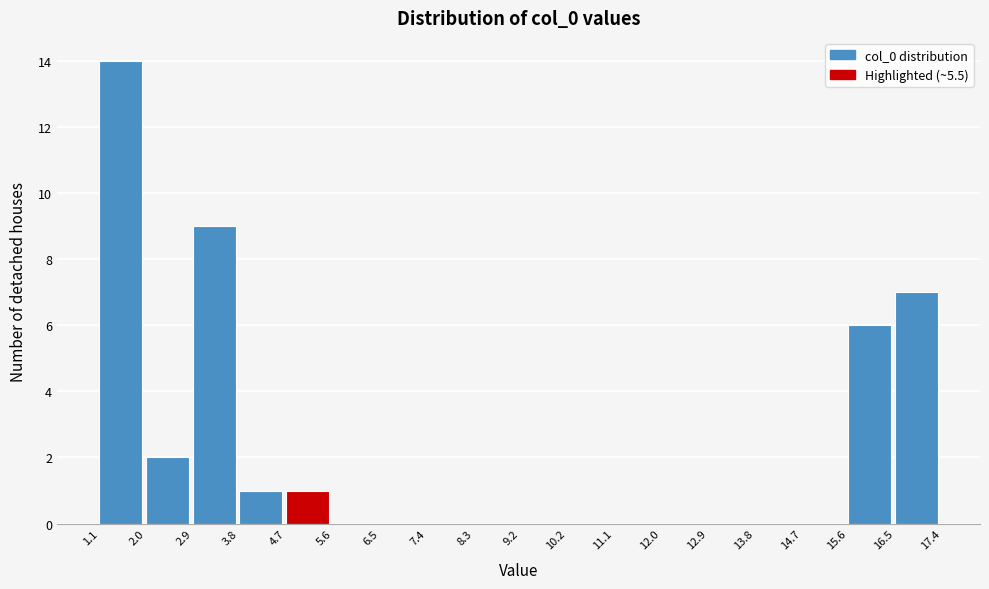

Which range on the x-axis has the tallest bar?

1.1 to 2.0